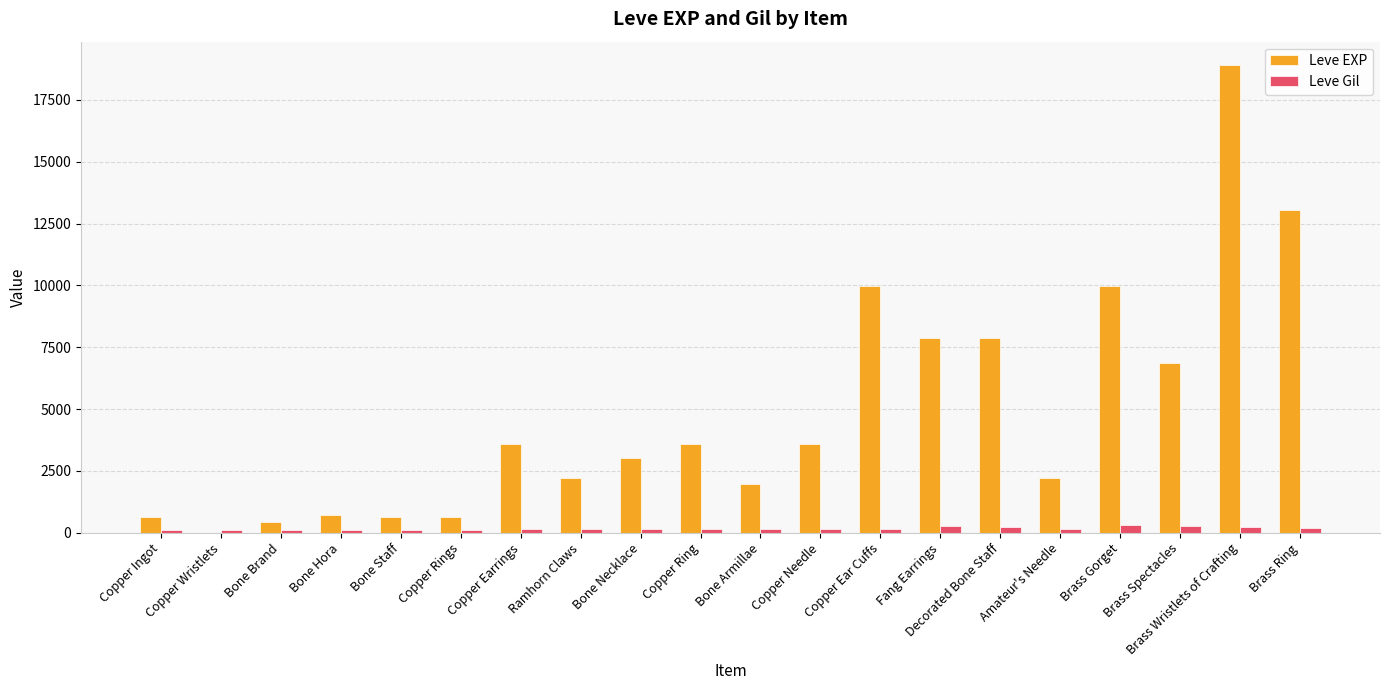

Which series changed the most between Bone Hora and Brass Ring?

Leve EXP